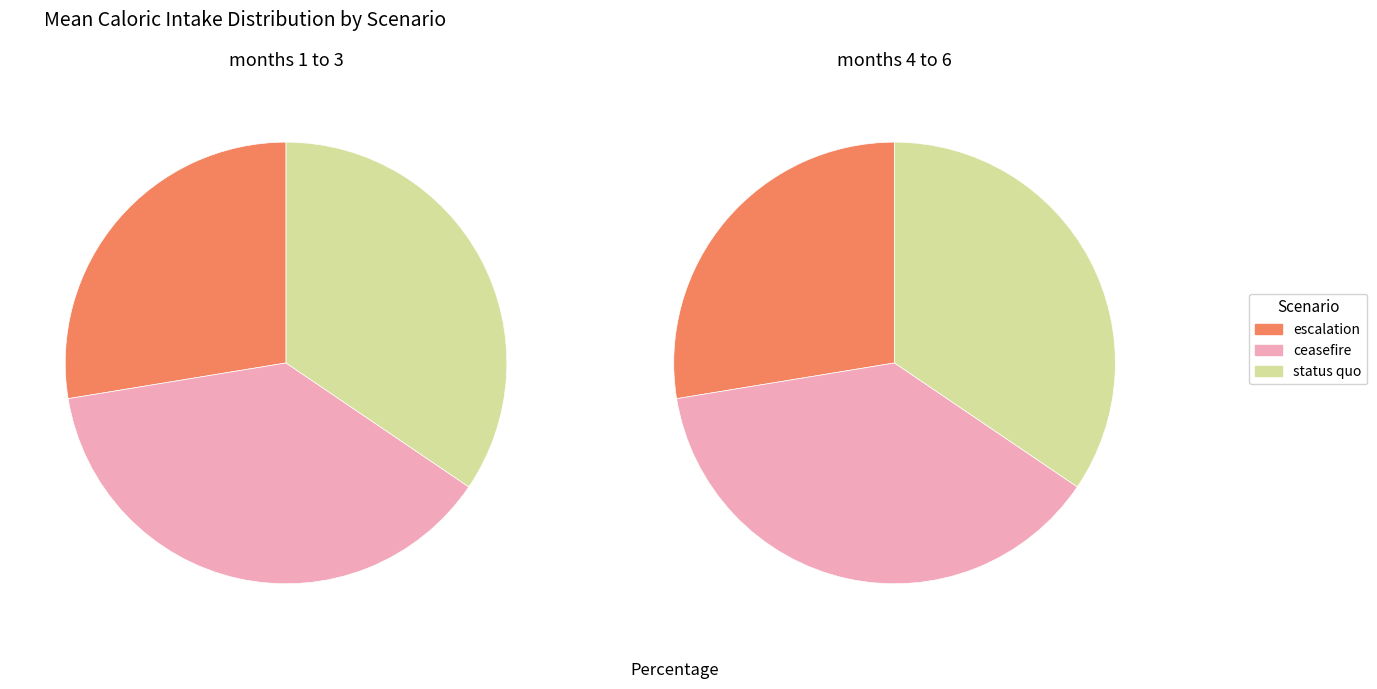

Is ceasefire the majority of the pie?

No